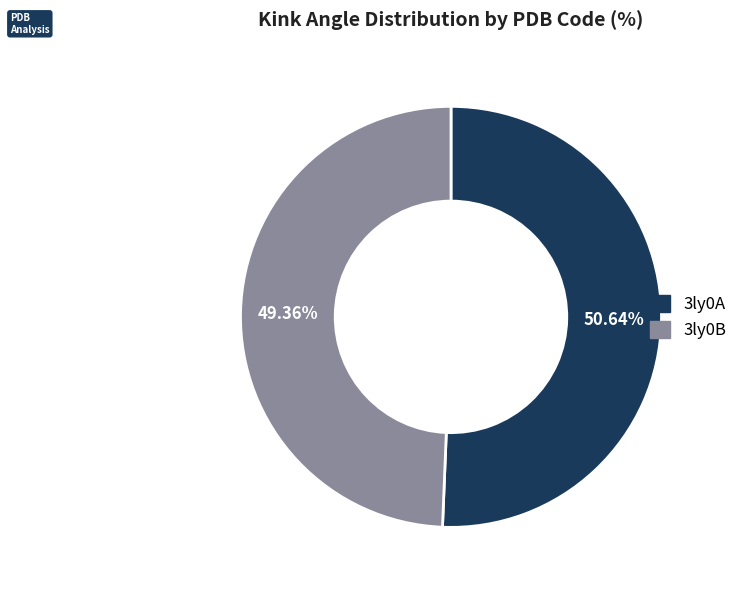

Combined, what portion of the pie is 3ly0B and 3ly0A?

100.0%